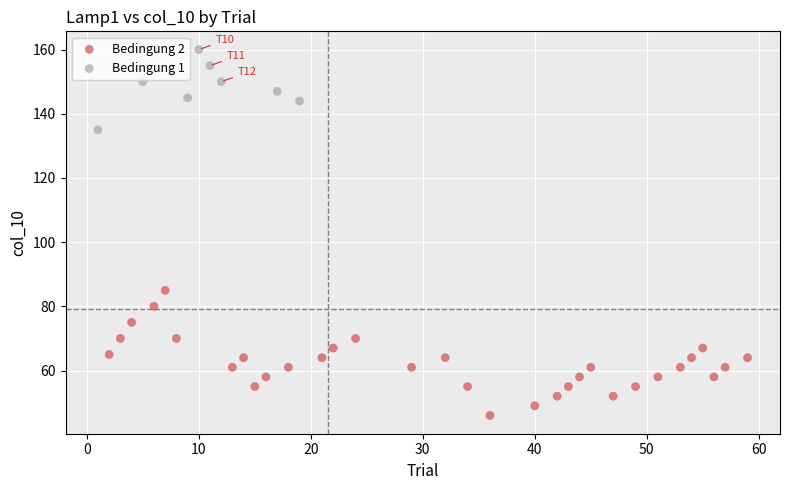

Which series contains the highest Y value?

Bedingung 1